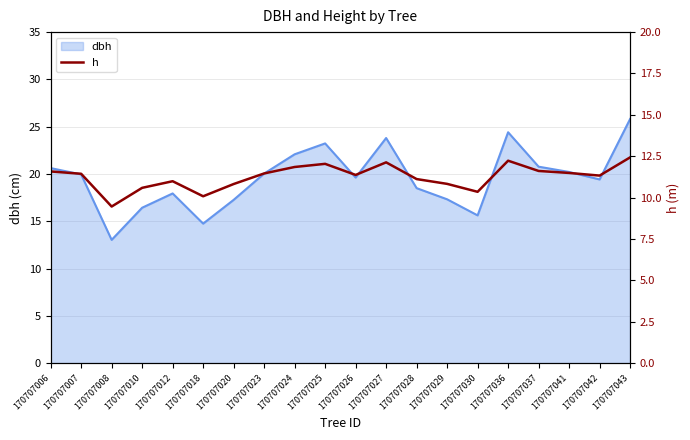

What is the value of the 14th point from the left?

10.8